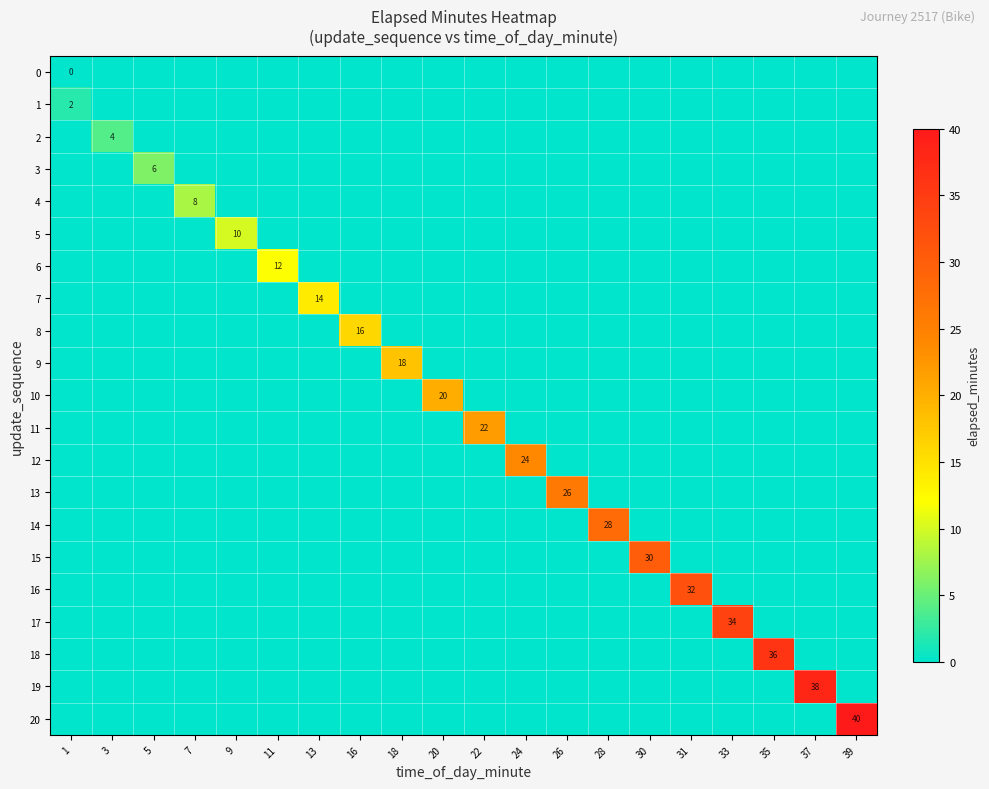

Which label corresponds to the smallest value in the chart?

1